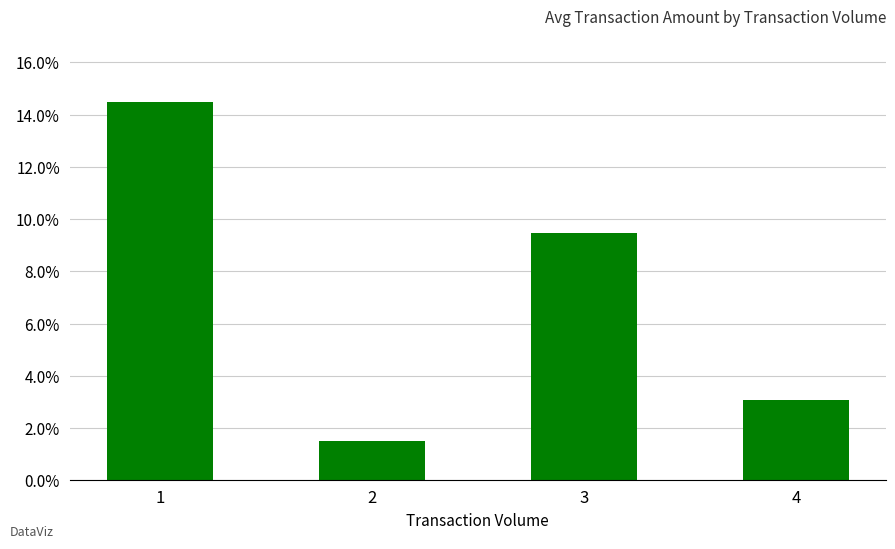

List the labels in order of value, smallest first.

2, 4, 3, 1